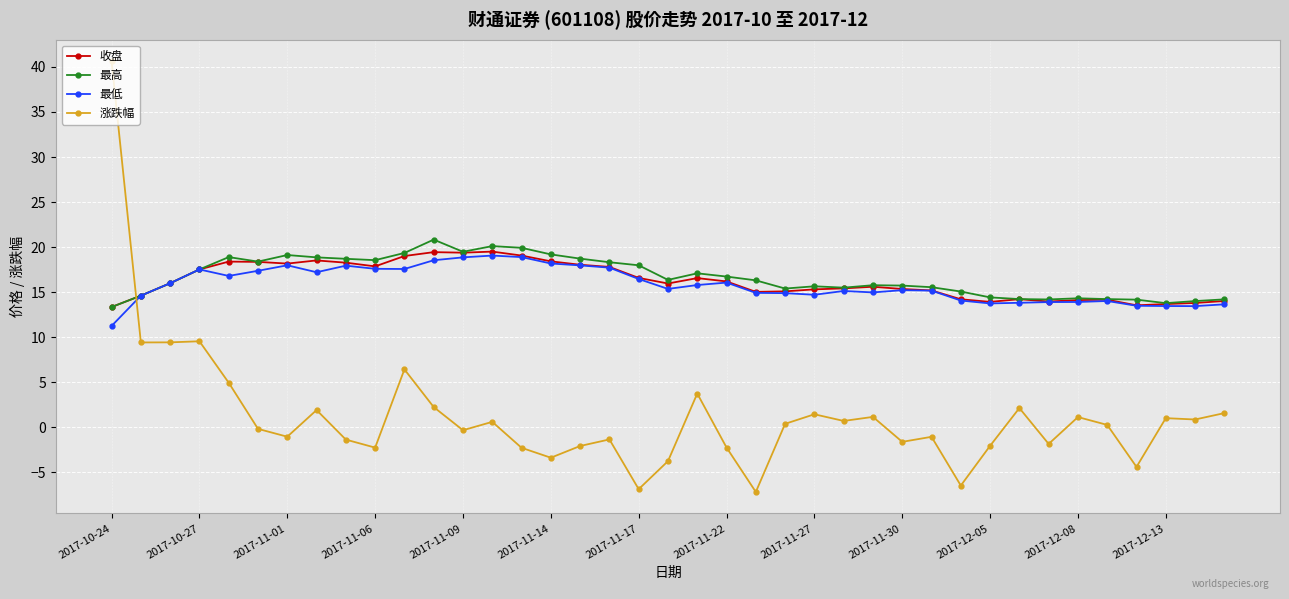

Which series has the largest total across all categories?

最高